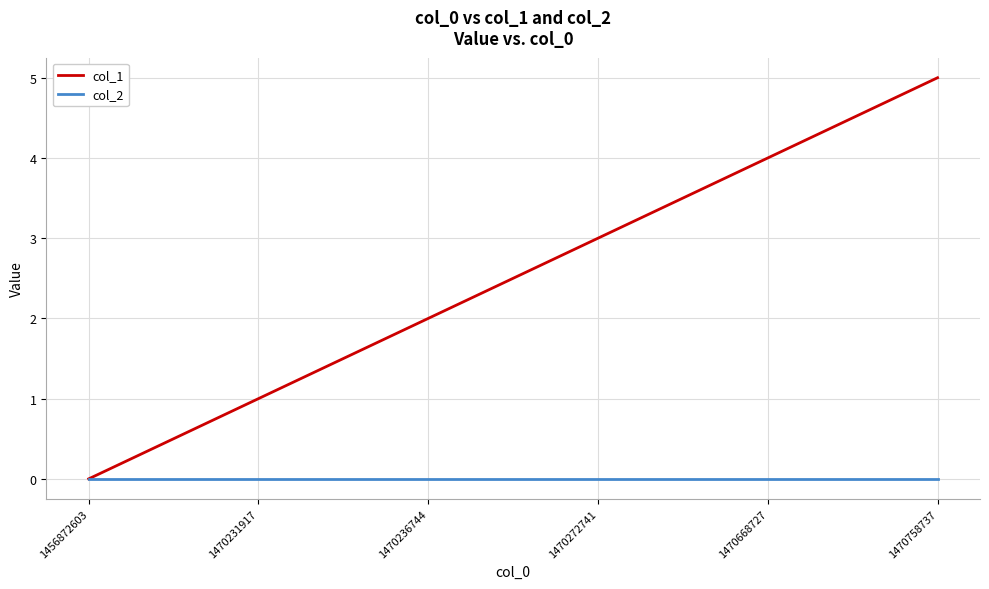

Reading right to left, extract all data points from this chart.

col_1: 5	4	3	2	1	0
col_2: 0	0	0	0	0	0